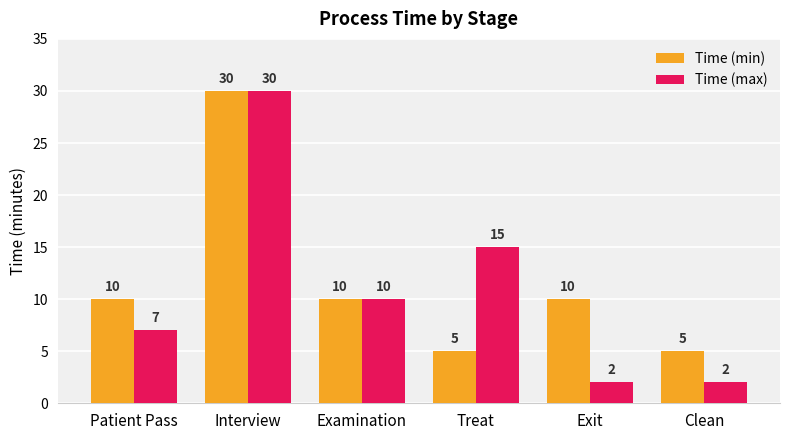

What is the difference between the second highest and second lowest values in the Time (max) series?

13